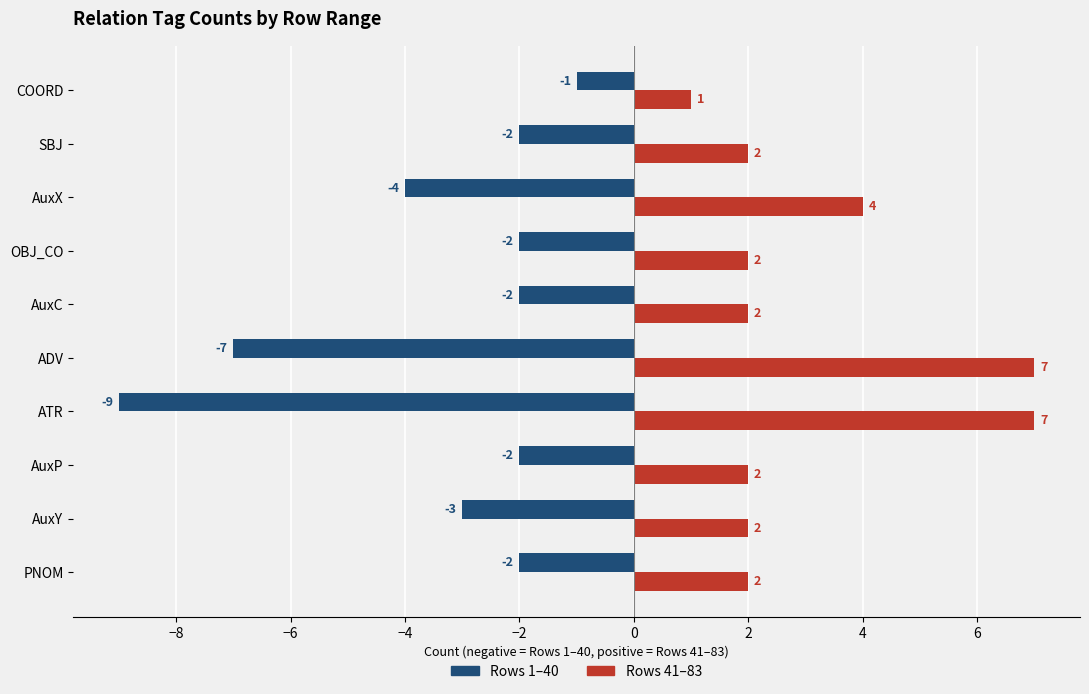

What is the maximum value shown in the chart?

7